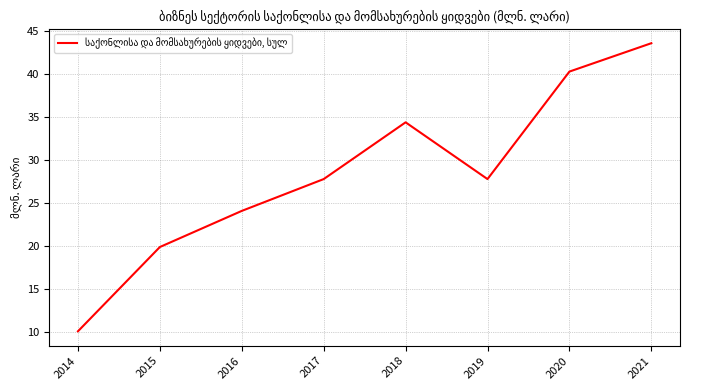

What is the average value?

28.5